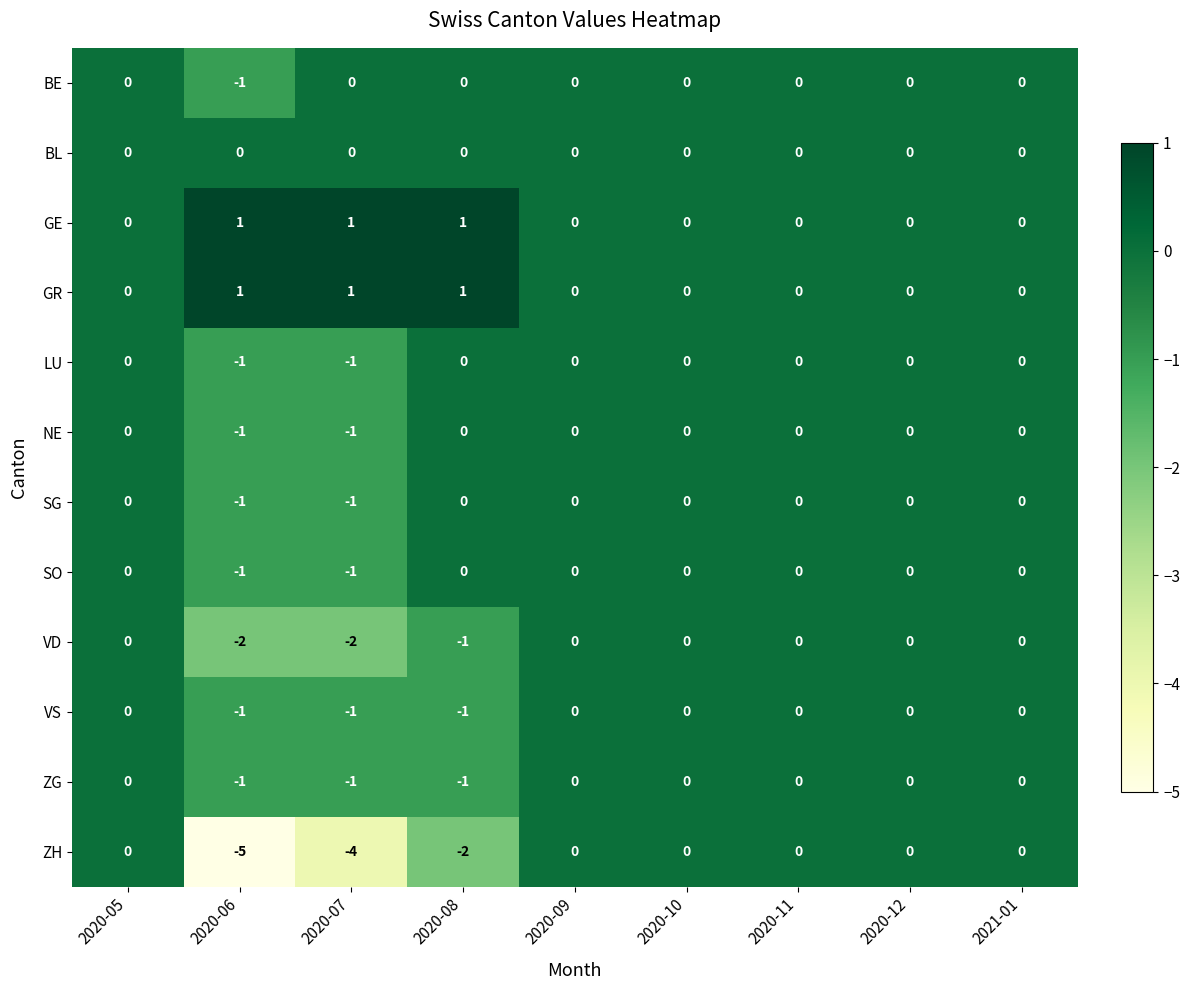

The SO series shows 0 at 2020-05. True or false?

True